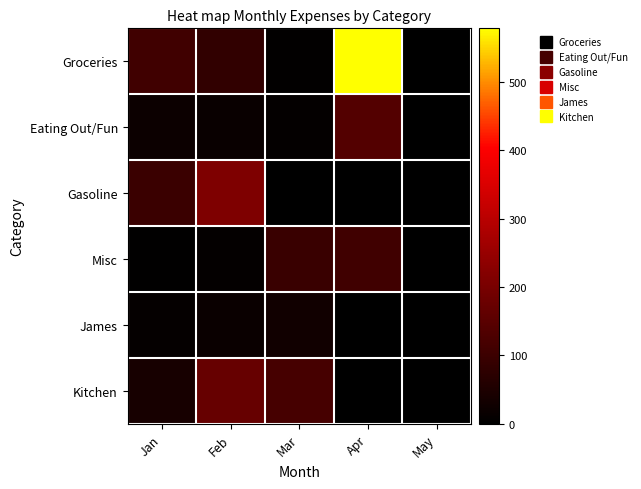

Which series has the widest spread of values?

Groceries